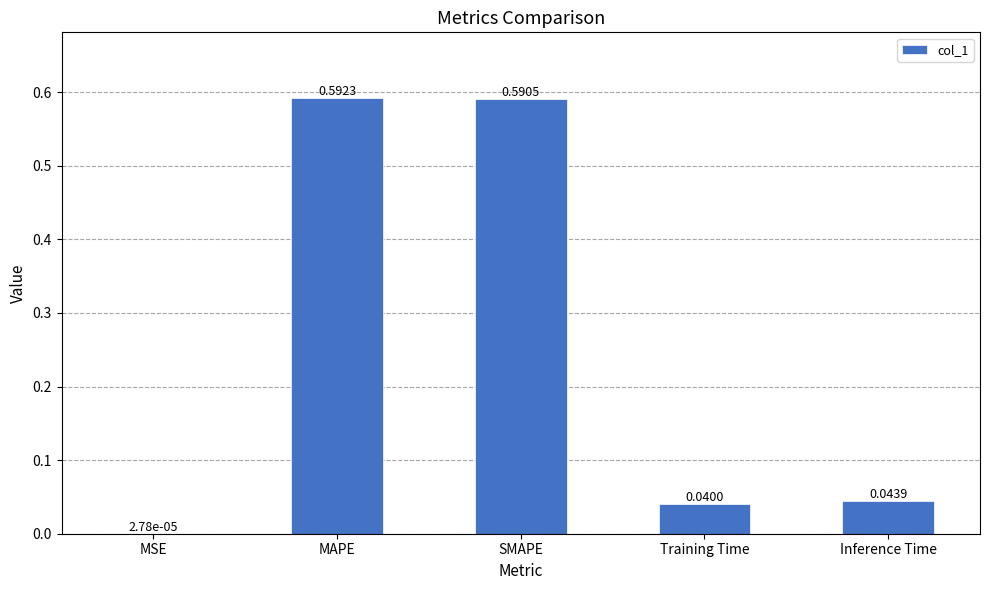

What is the sum of all values?

1.3